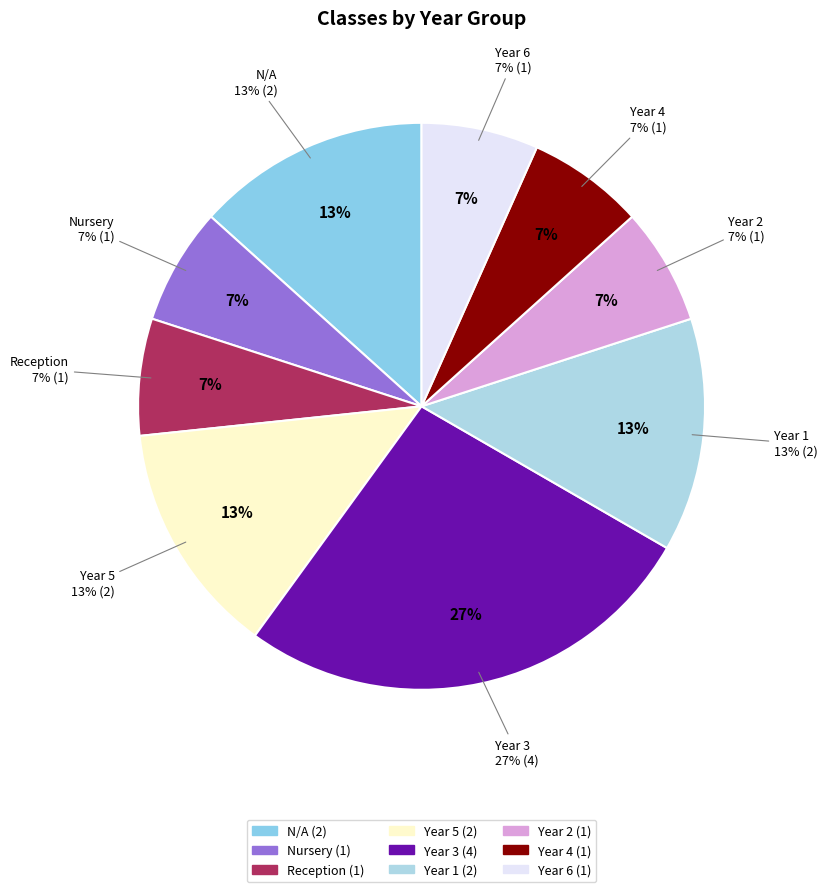

What is the total percentage of N/A and Reception?

20.0%